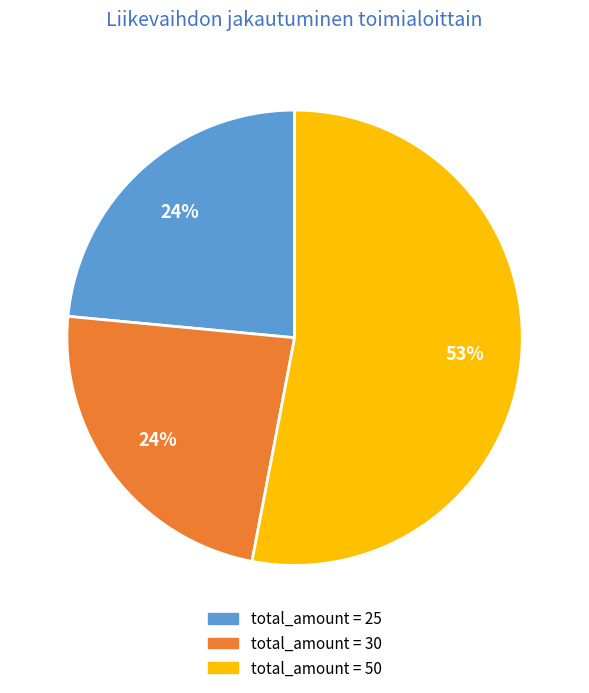

Does any single category account for the majority?

Yes